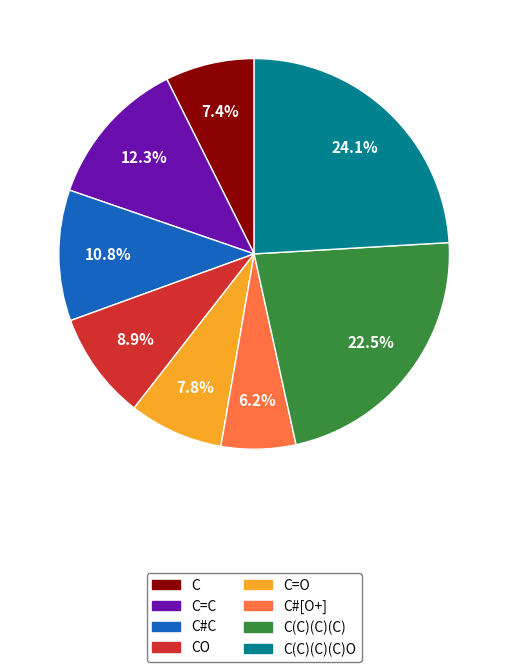

Does any single category account for the majority?

No